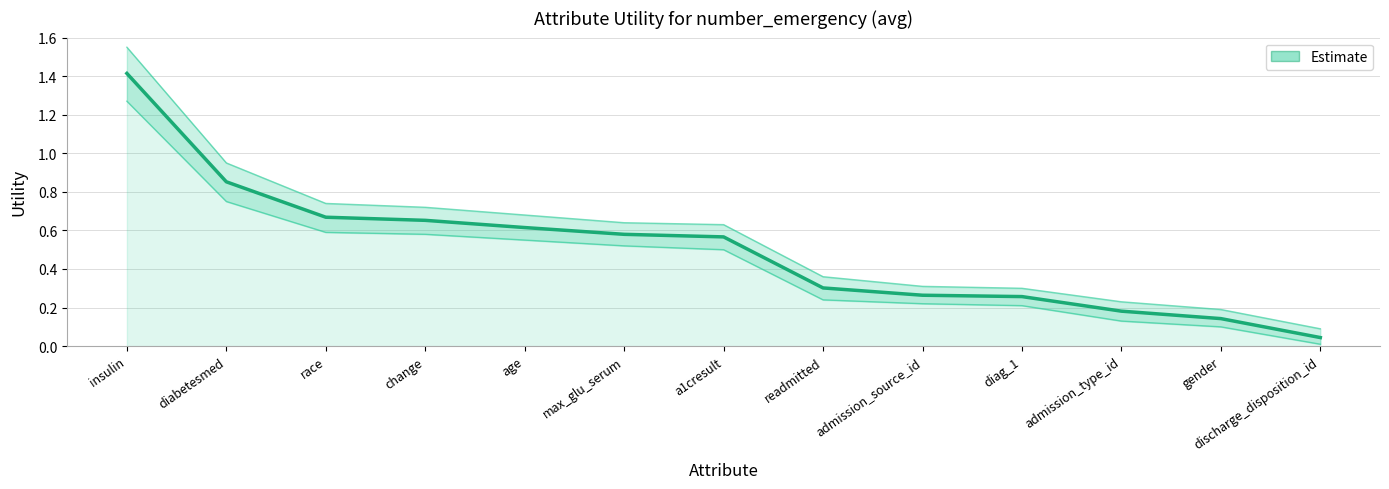

Reading left to right, extract all data points from this chart.

1.4	0.9	0.7	0.7	0.6	0.6	0.6	0.3	0.3	0.3	0.2	0.1	0.0